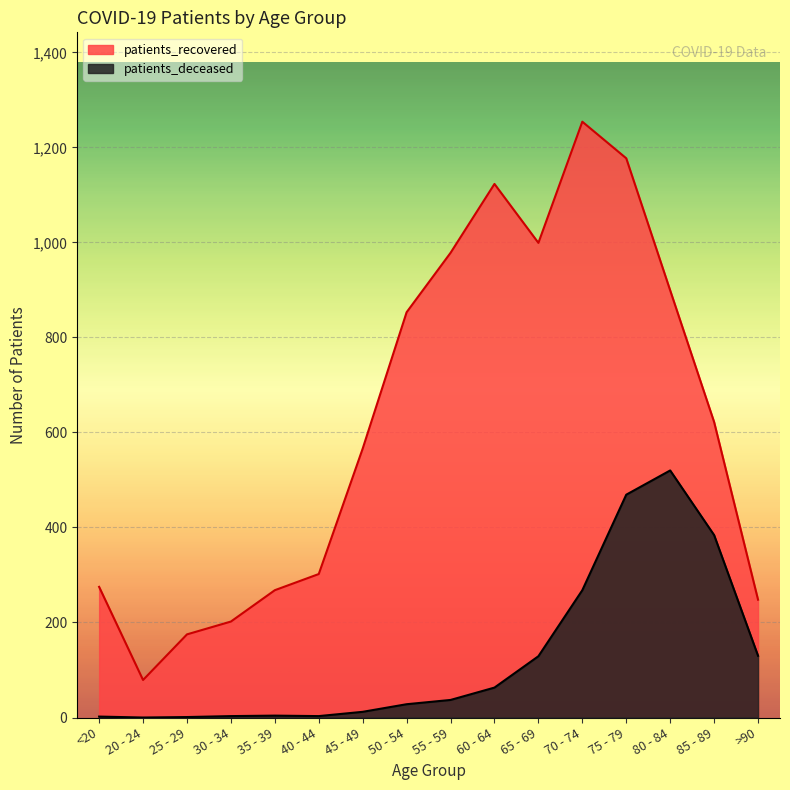

True or false: patients_deceased and patients_recovered cross at least once.

False